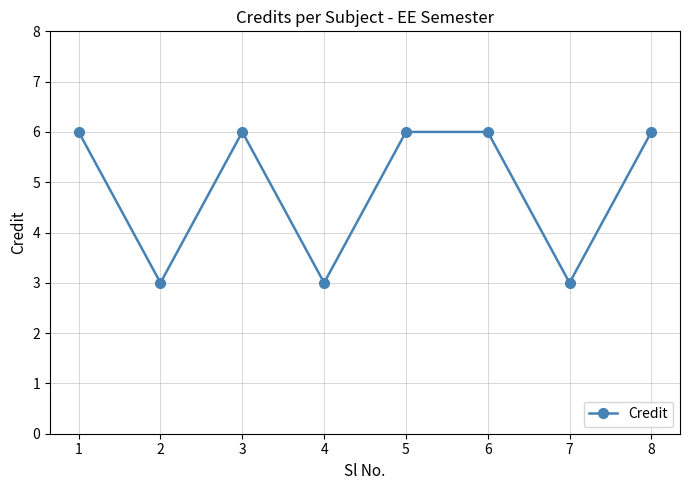

Reading right to left, transcribe all the data shown in this chart.

8=6	7=3	6=6	5=6	4=3	3=6	2=3	1=6